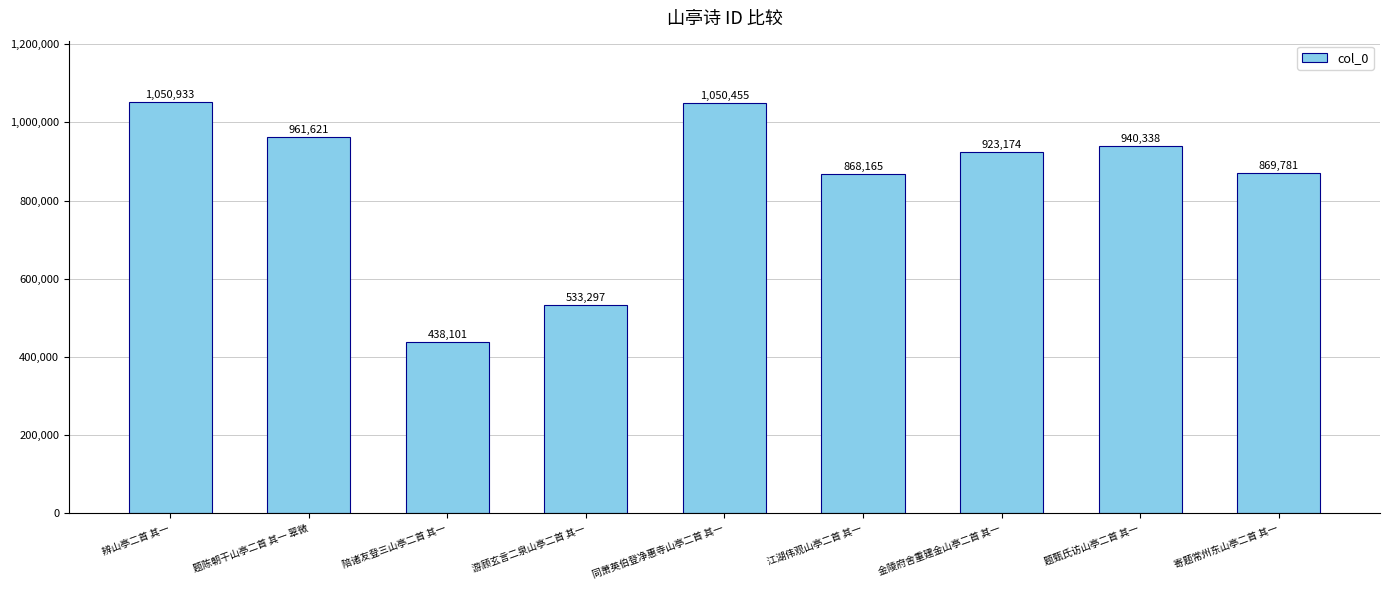

Does the chart contain any negative values?

No